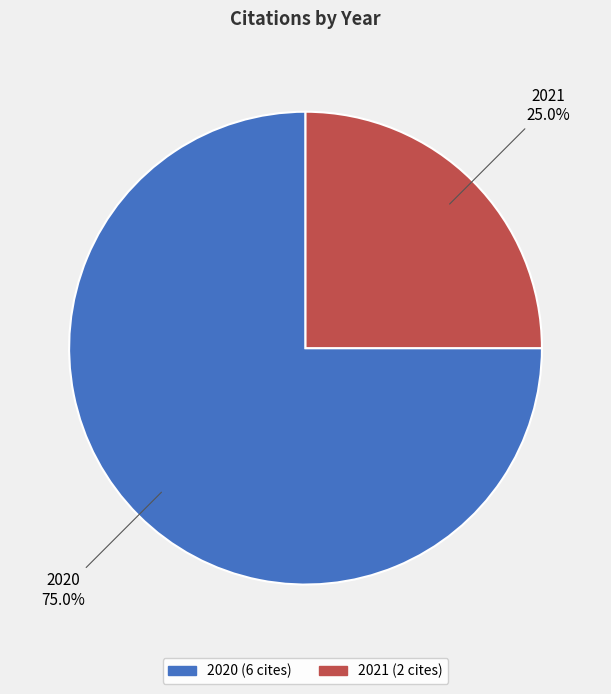

What percentage do 2021 and 2020 together represent?

100.0%